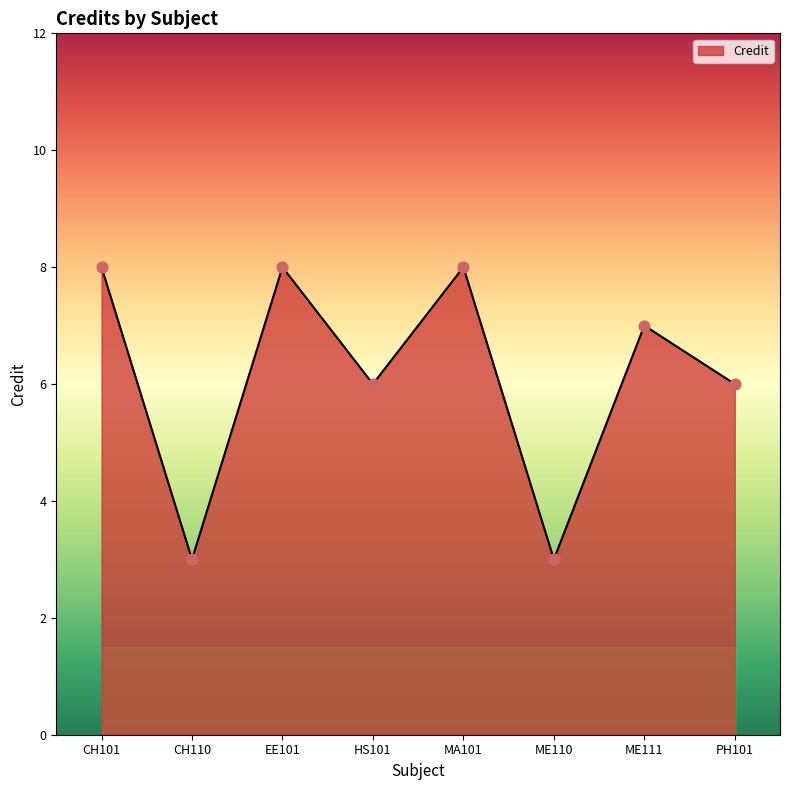

What is the change in value from CH110 to MA101?

+5